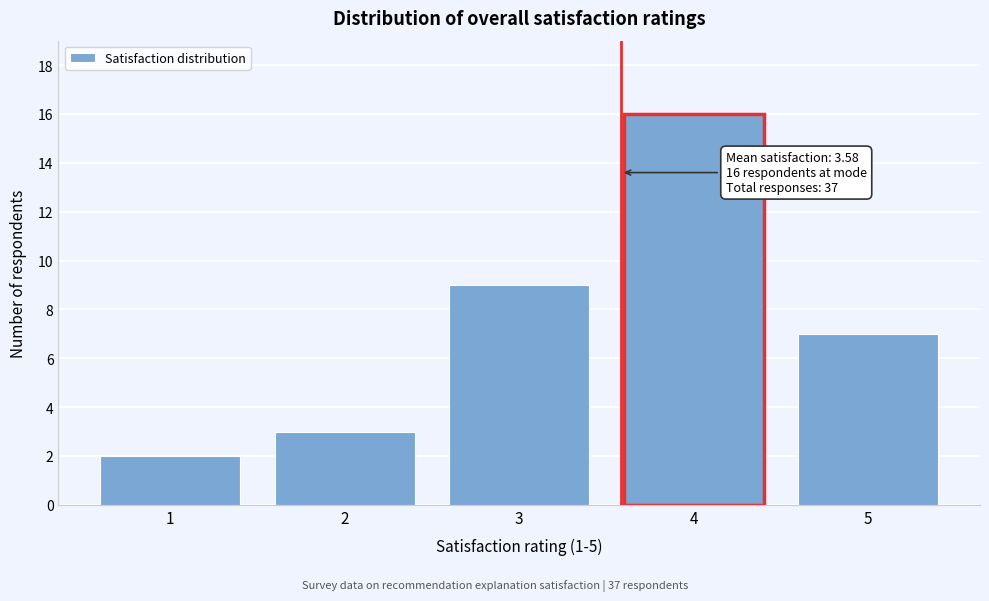

Over which range of the x-axis is the bar tallest?

3.5 to 4.5